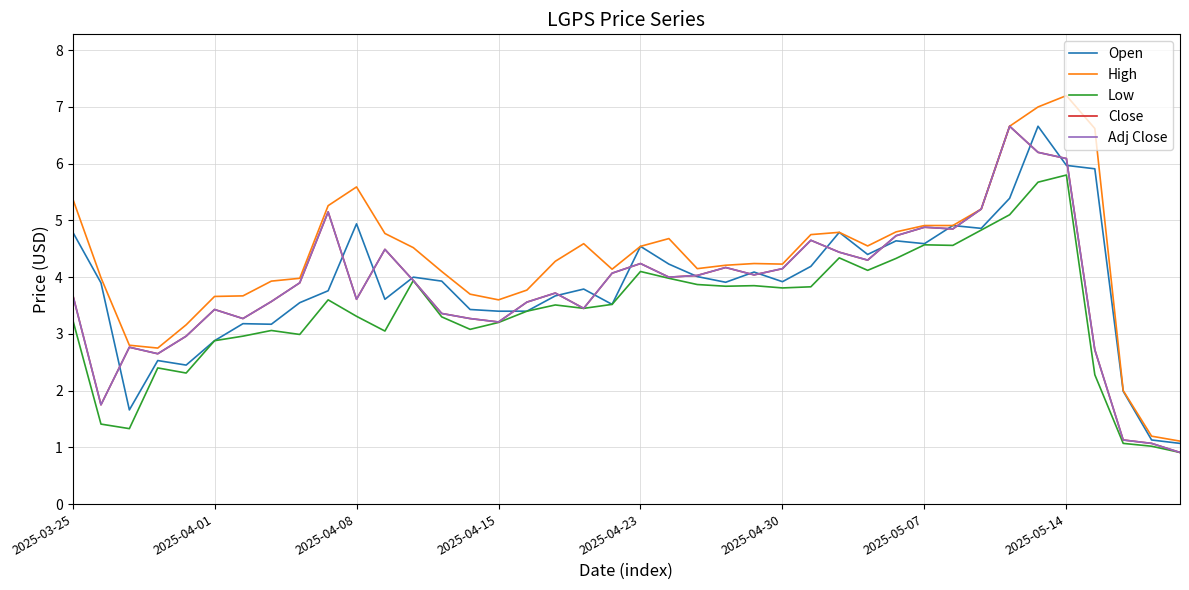

What is the value of the Open point at the 6th from the left?

2.9